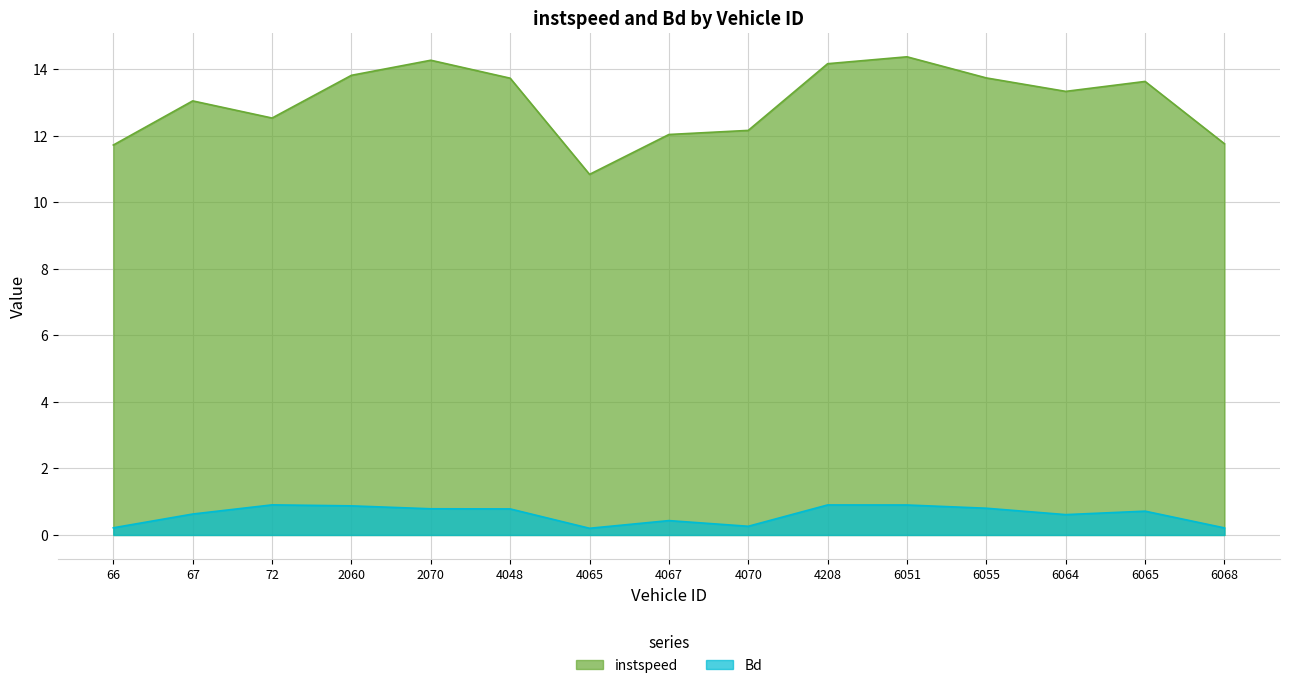

How many lines are shown in the chart?

2